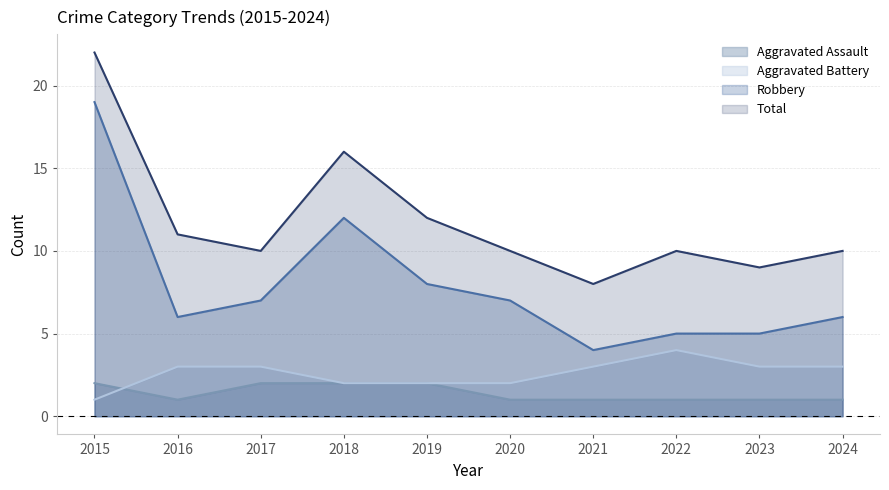

What is the approximate value of Aggravated Assault at 2024?

1